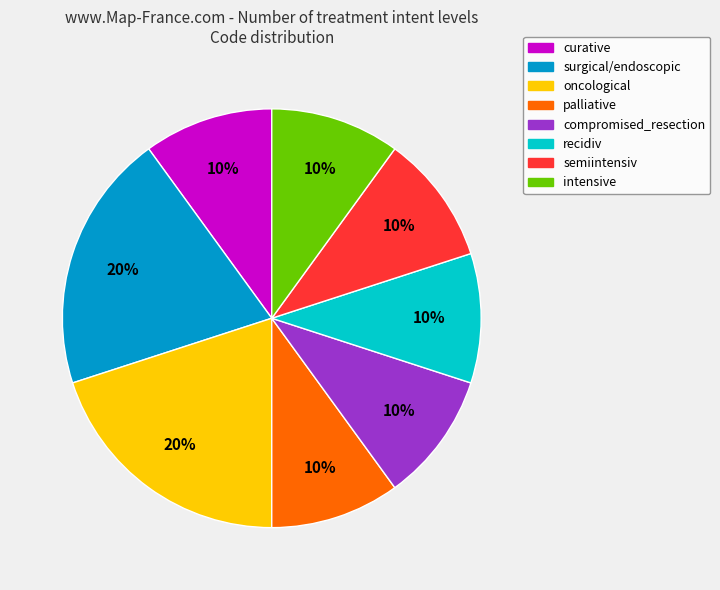

Do recidiv and surgical/endoscopic together represent more than half of the pie?

No